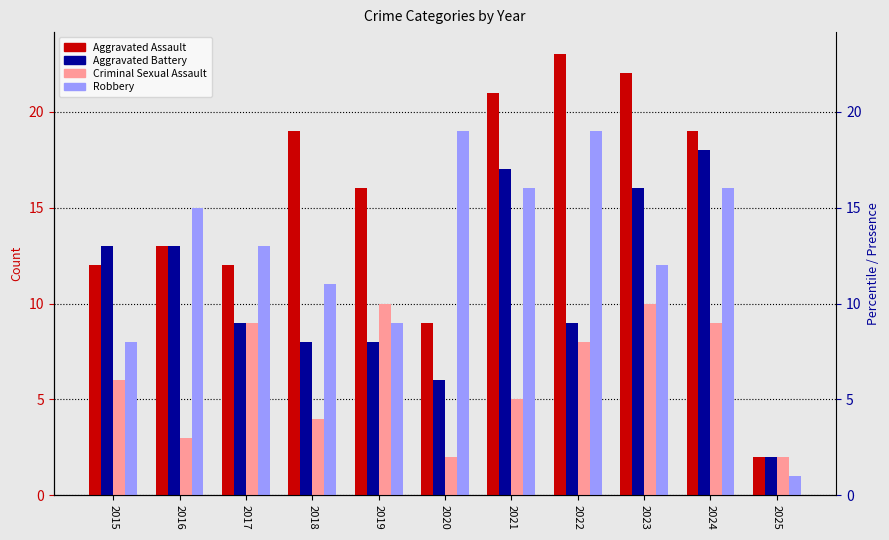

Which series has the widest spread of values?

Aggravated Assault